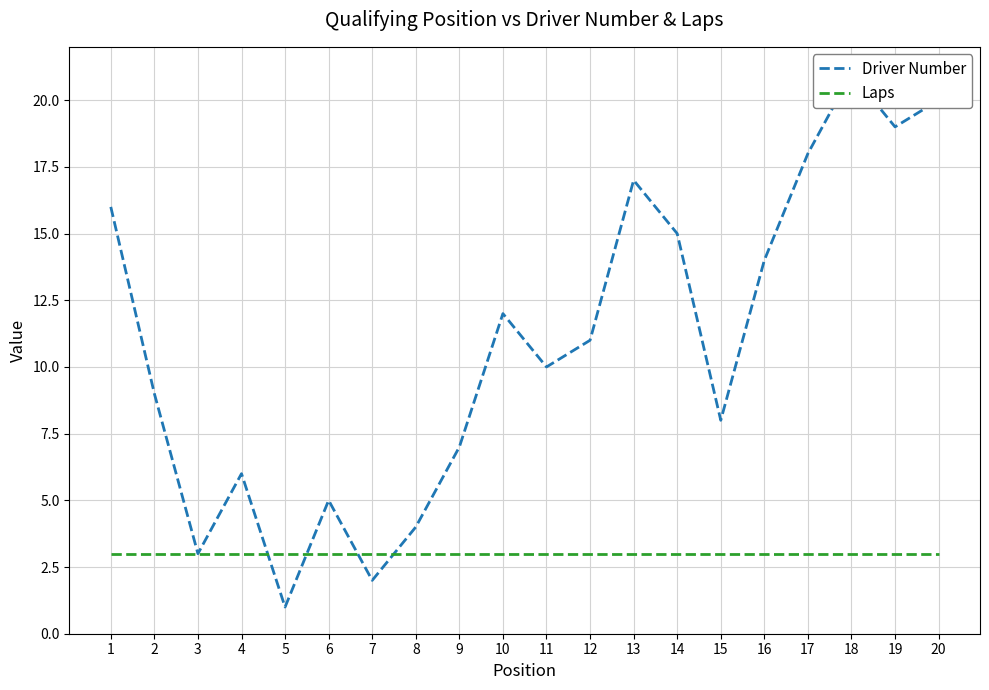

At which label does Laps reach its minimum?

1